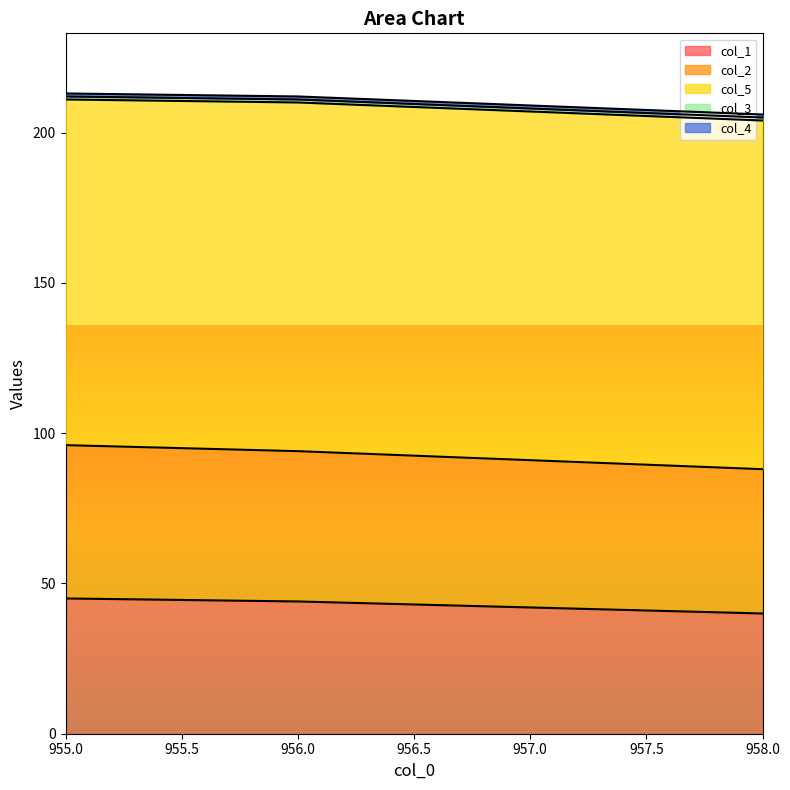

What is the lowest value of the col_5 series?

115